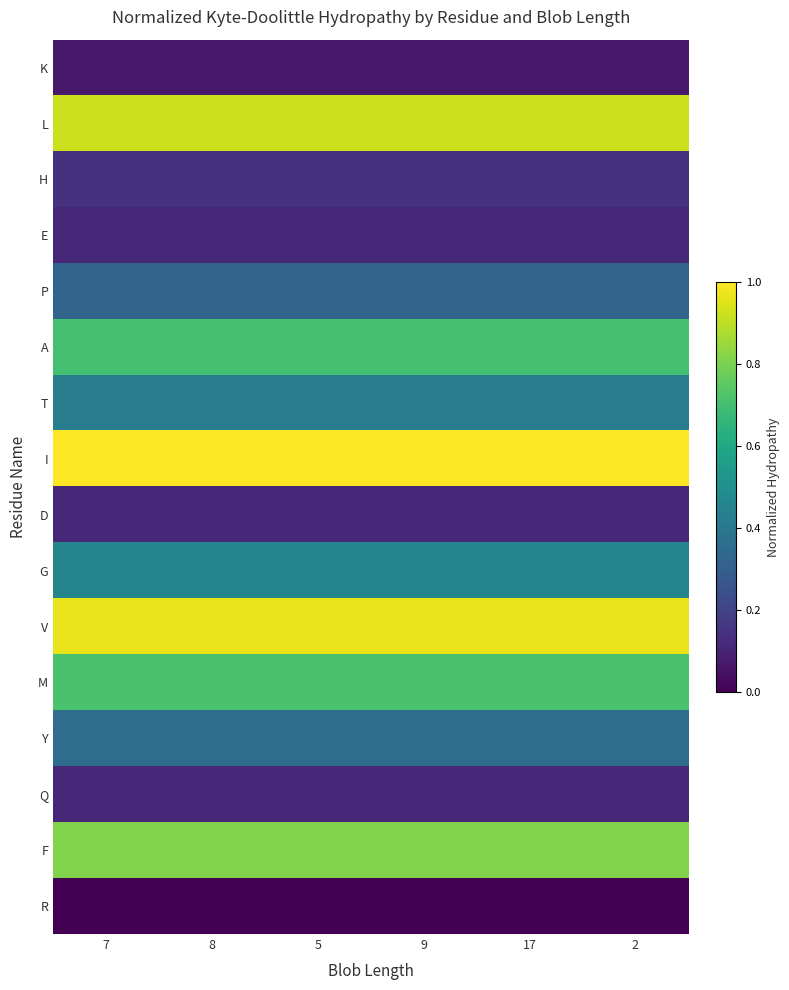

What is the greatest value displayed?

1.0